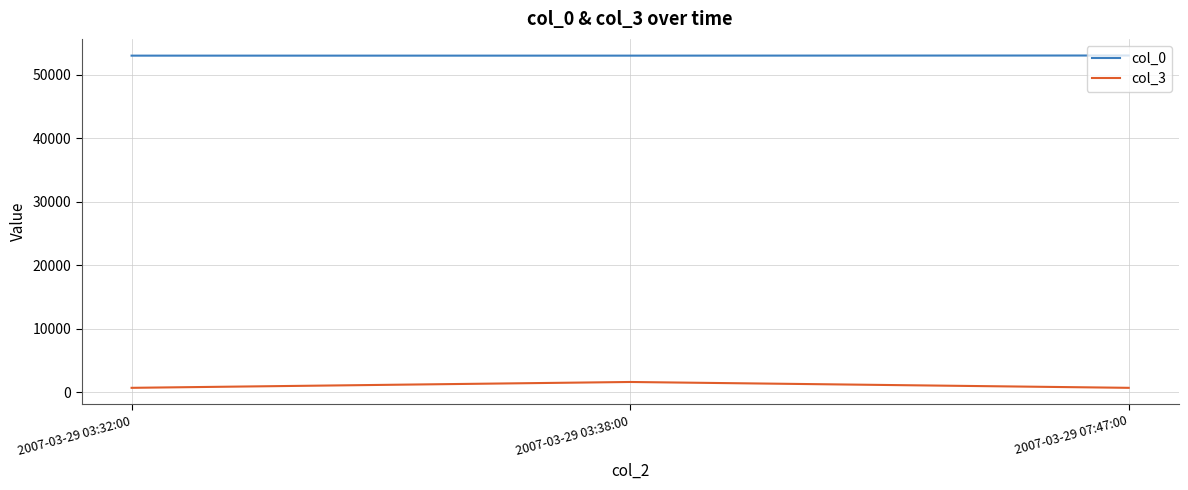

At how many categories does at least one series exceed 21847?

3